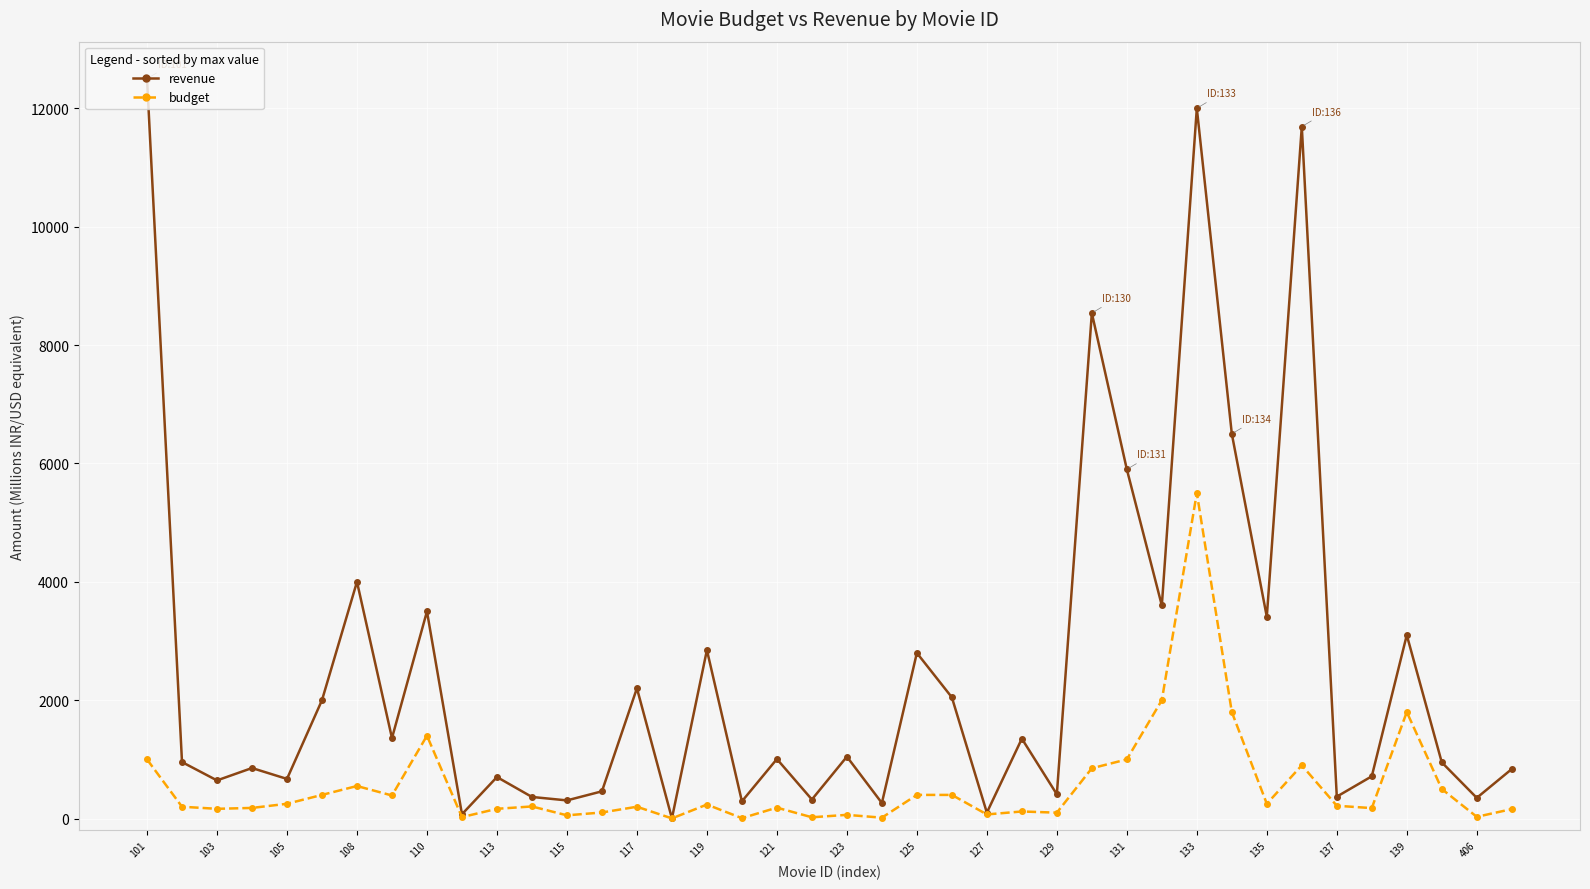

What is the greatest value displayed?

12500.0